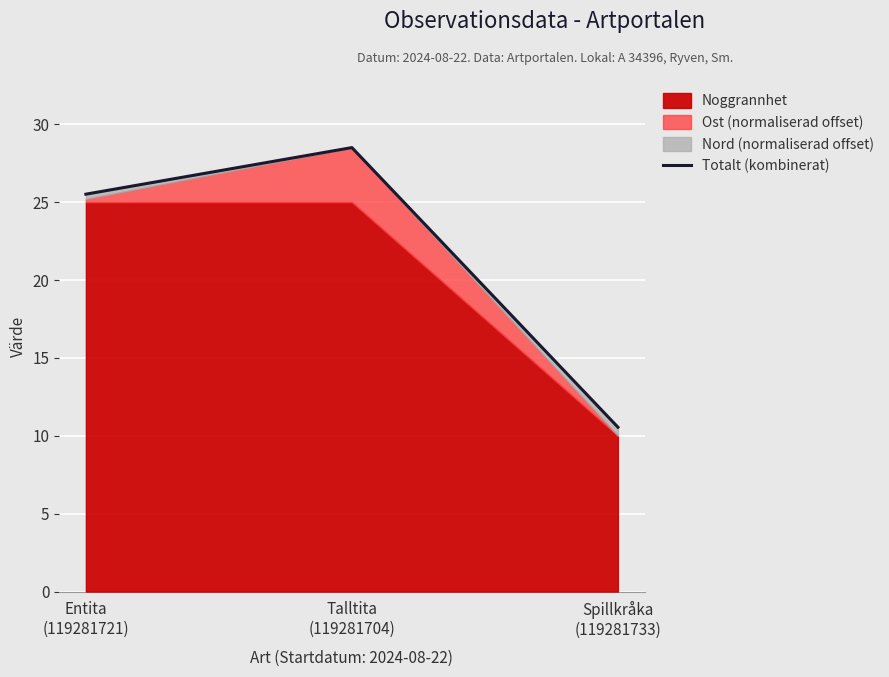

What is the minimum value shown in the chart?

10.6